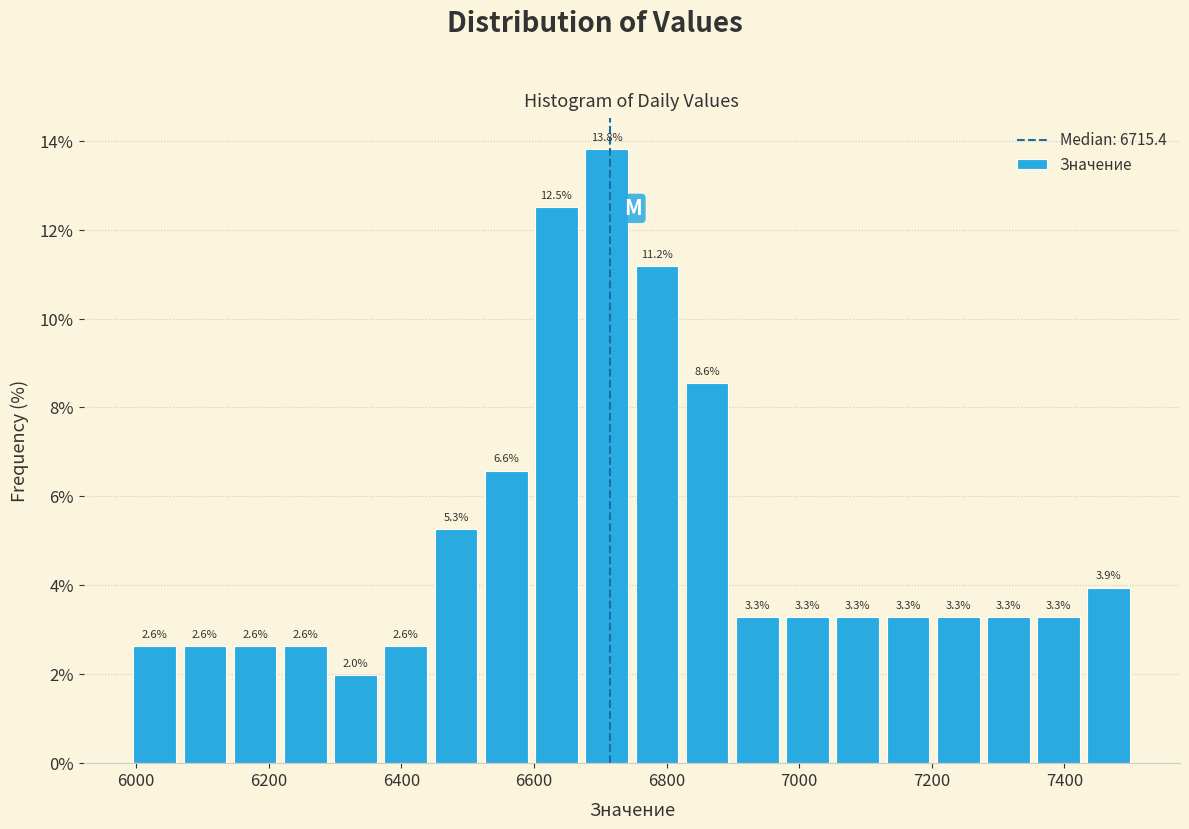

Read against the x-axis, roughly where is the centre of the tallest bar?

6700